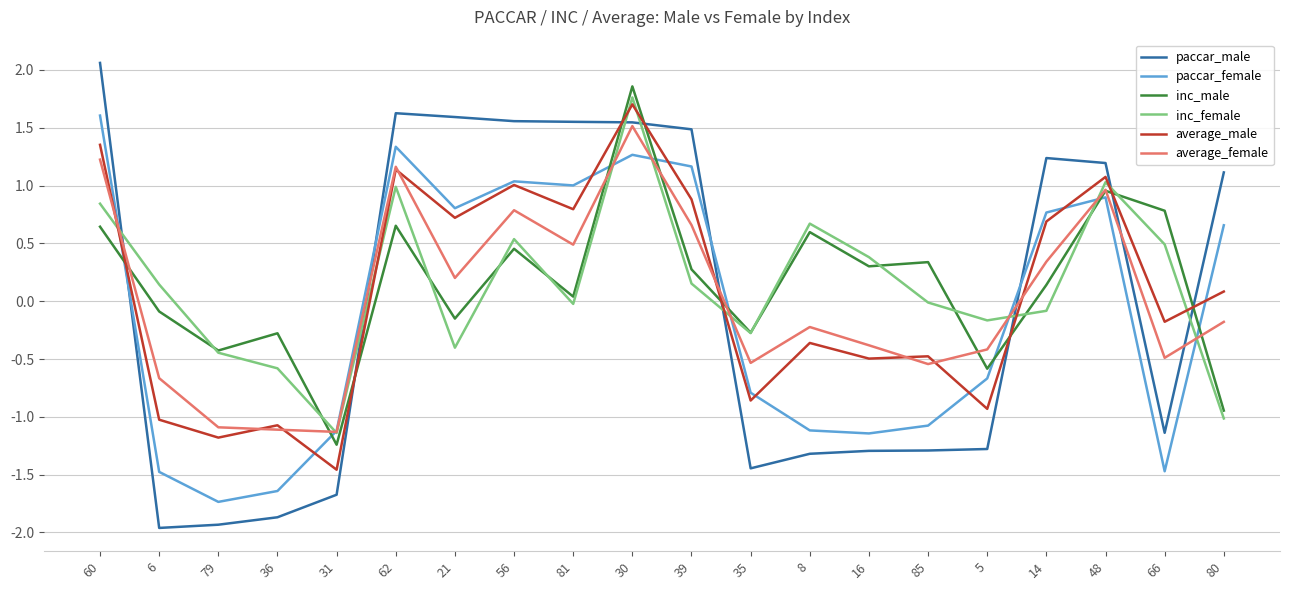

Which series changed the most between 56 and 30?

inc_male